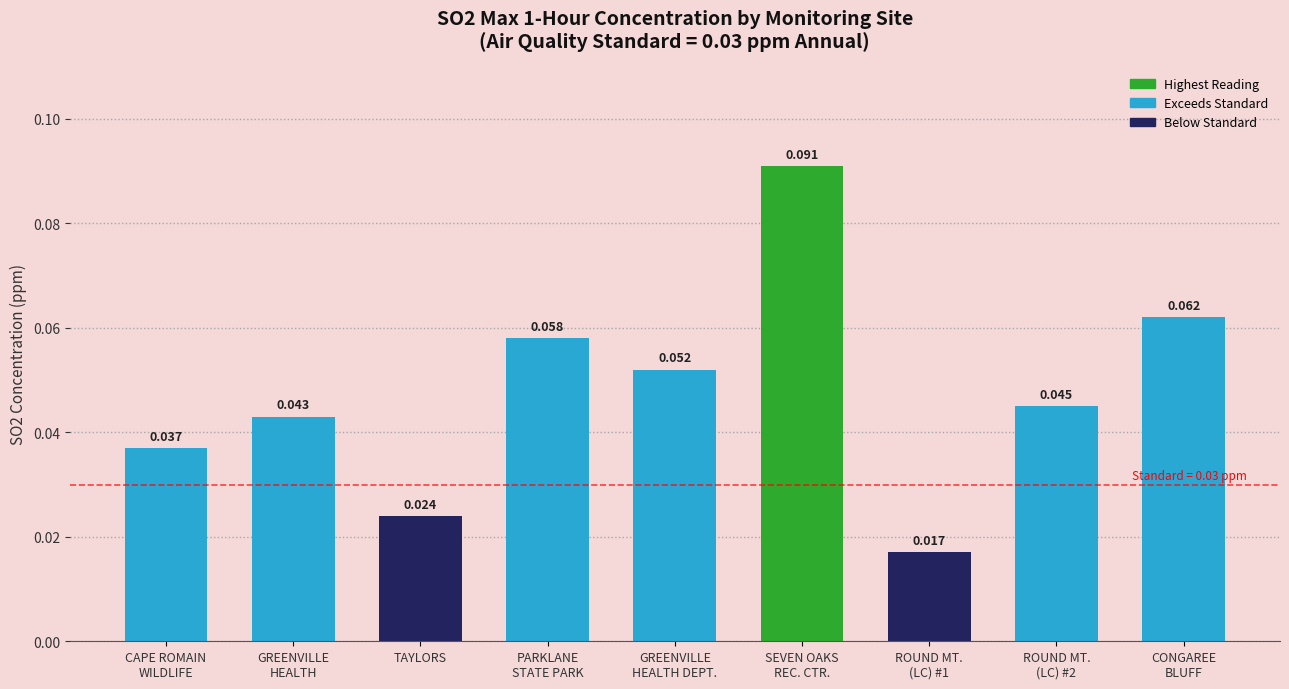

What is the label of the 7th bar from the right?

TAYLORS